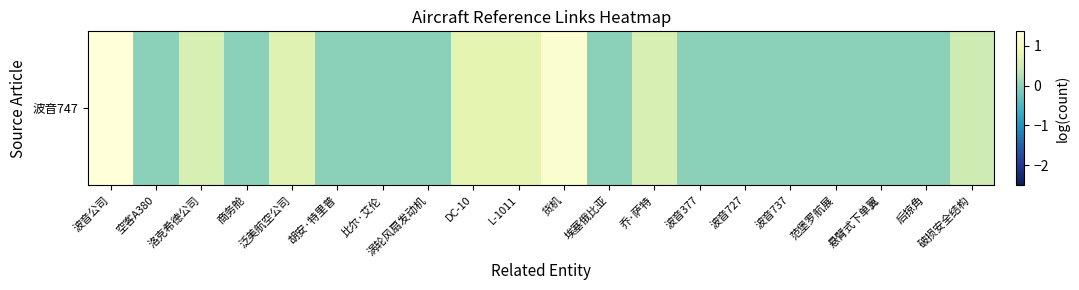

What is the difference between the maximum and minimum values?

1.4